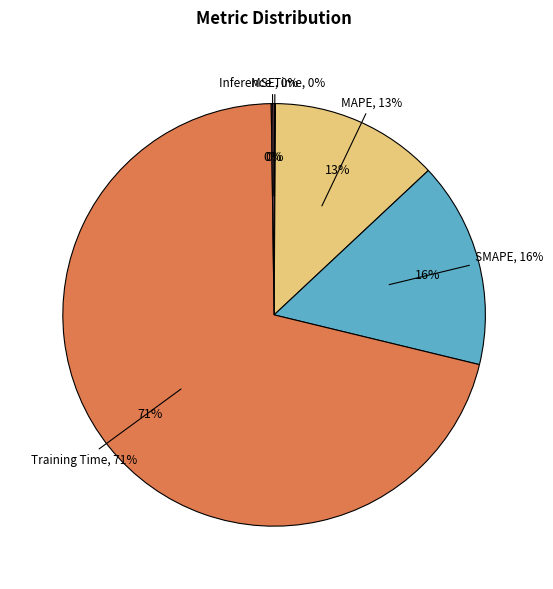

Which category has the biggest portion of the pie?

Training Time